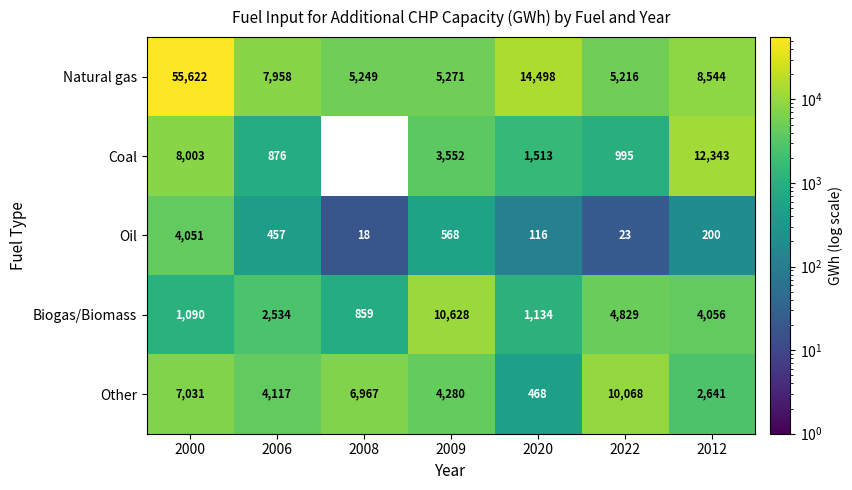

Which series has the largest total across all categories?

Natural gas